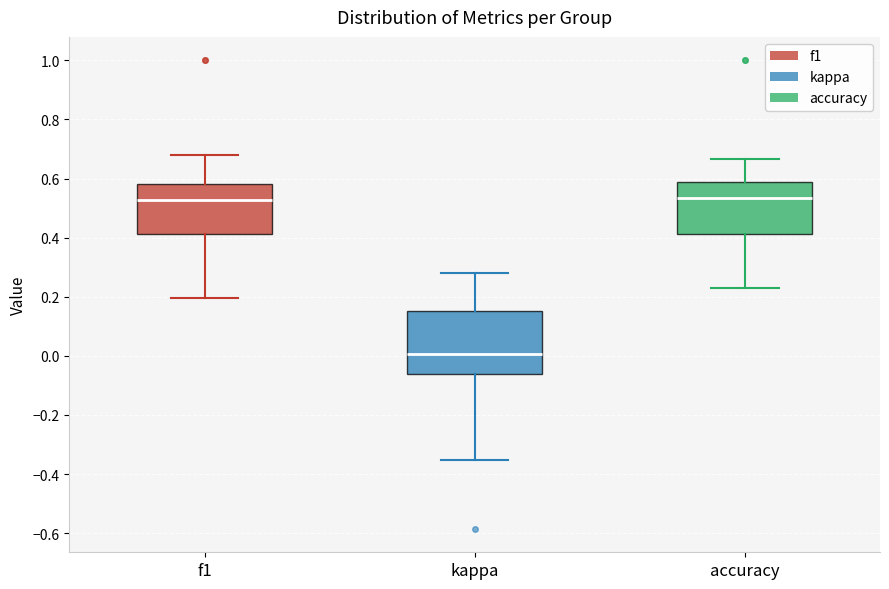

Reading left to right, transcribe this box plot: for each box, give where its median line is, the range the box spans, and where its two whiskers end, as read against the y-axis. The values are not printed on the chart, so give them approximately, as read against the axis.

f1: median 0.52, box 0.42 to 0.58, whiskers 0.20 to 0.68
kappa: median 0.00, box -0.06 to 0.16, whiskers -0.36 to 0.28
accuracy: median 0.54, box 0.42 to 0.58, whiskers 0.24 to 0.66